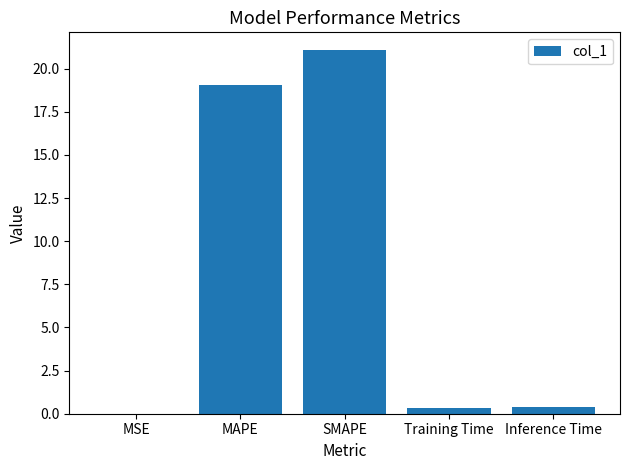

What is the sum of the values at MAPE and SMAPE?

40.1